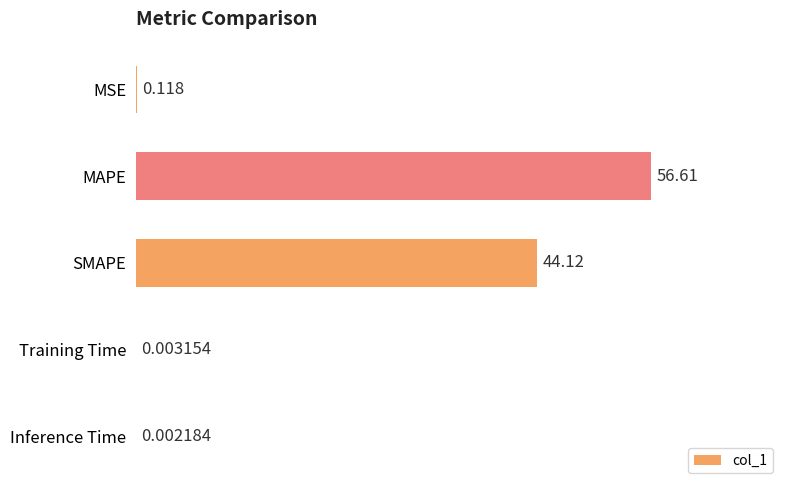

Are the bars horizontal?

Yes